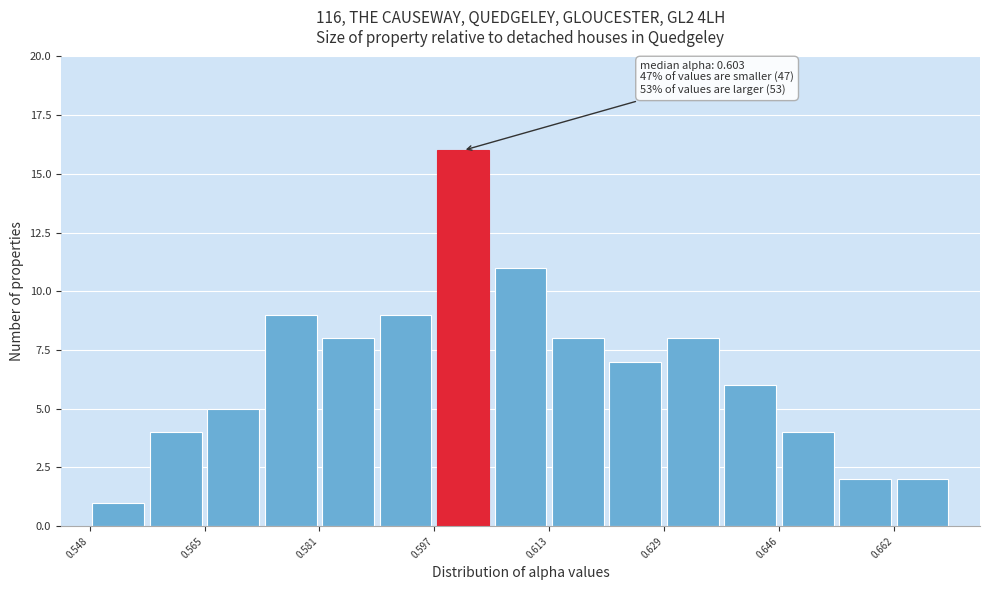

Which range on the x-axis has the tallest bar?

0.596 to 0.606